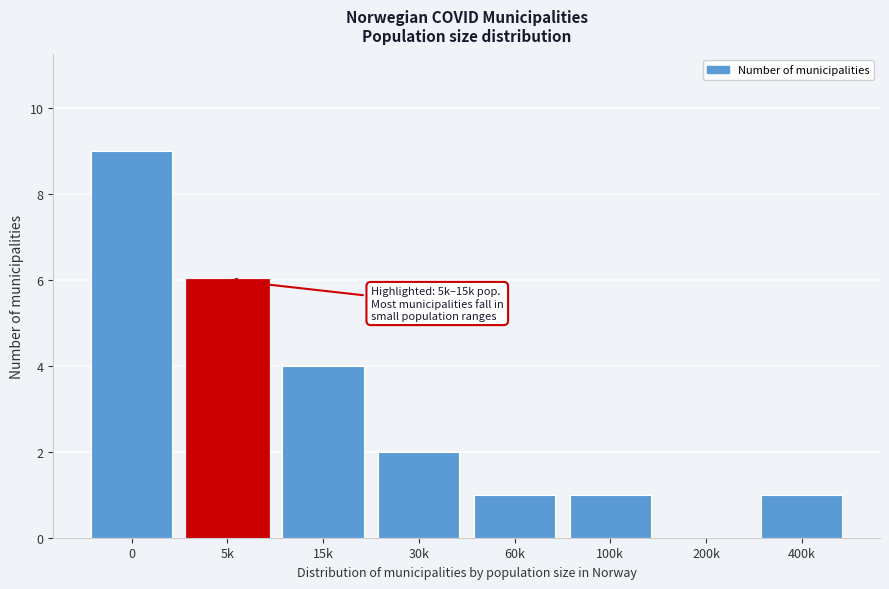

Reading right to left, list all the values displayed in this chart.

400k=1	200k=0	100k=1	60k=1	30k=2	15k=4	5k=6	0=9